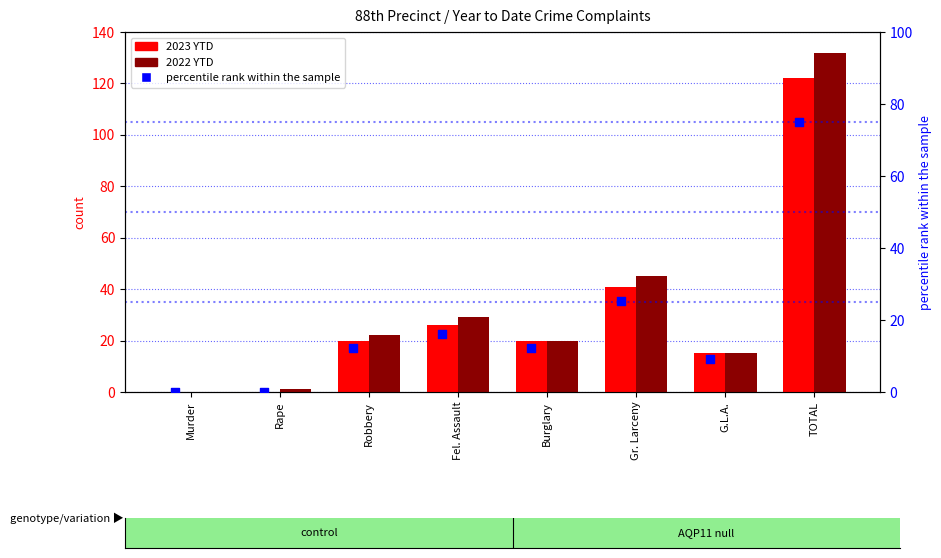

Which series reaches the minimum Y coordinate?

2023 YTD